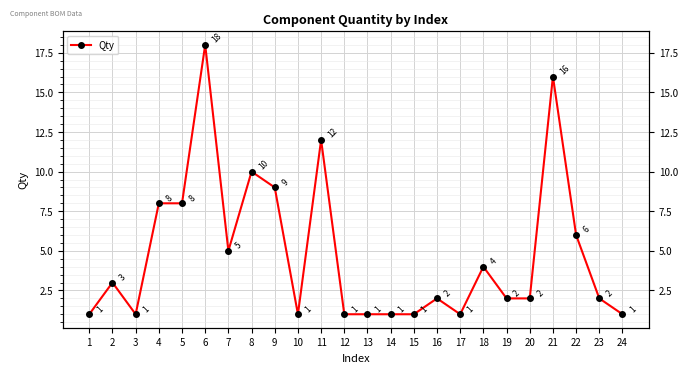

What is the change in value from 7 to 8?

+5